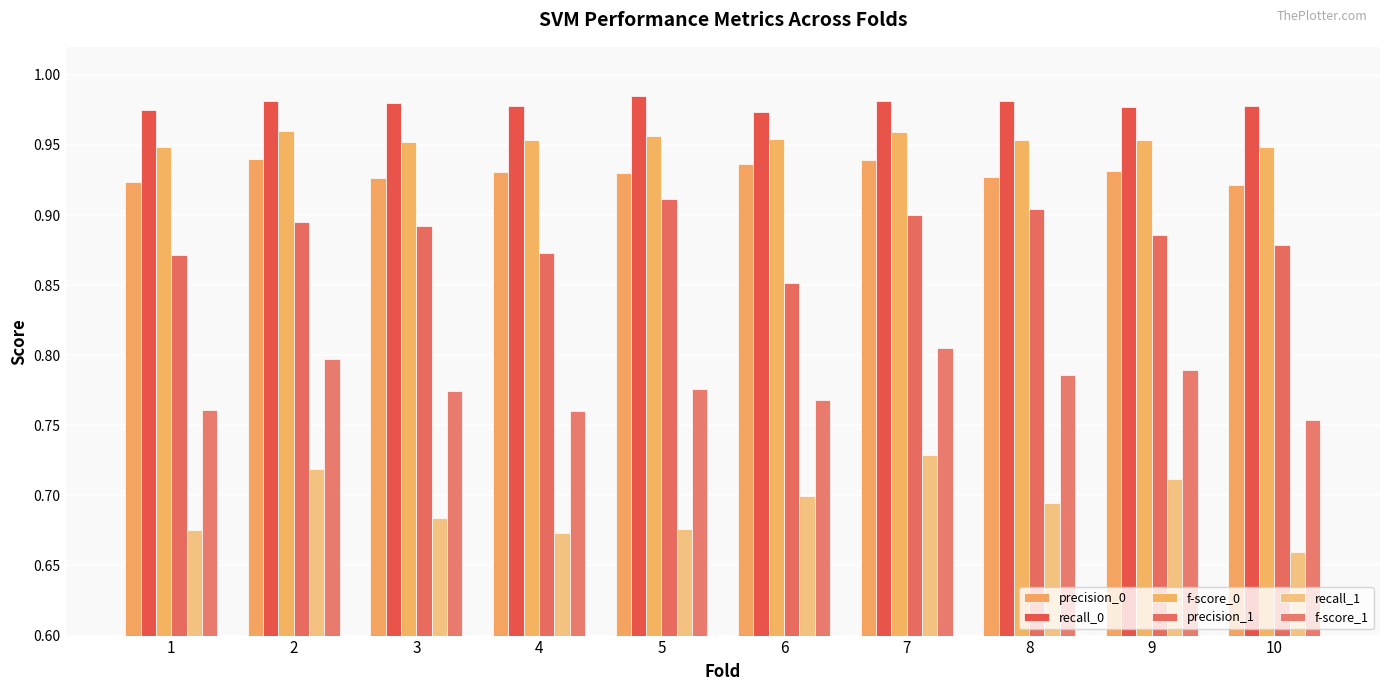

What is the total value across all series at 10?

5.1